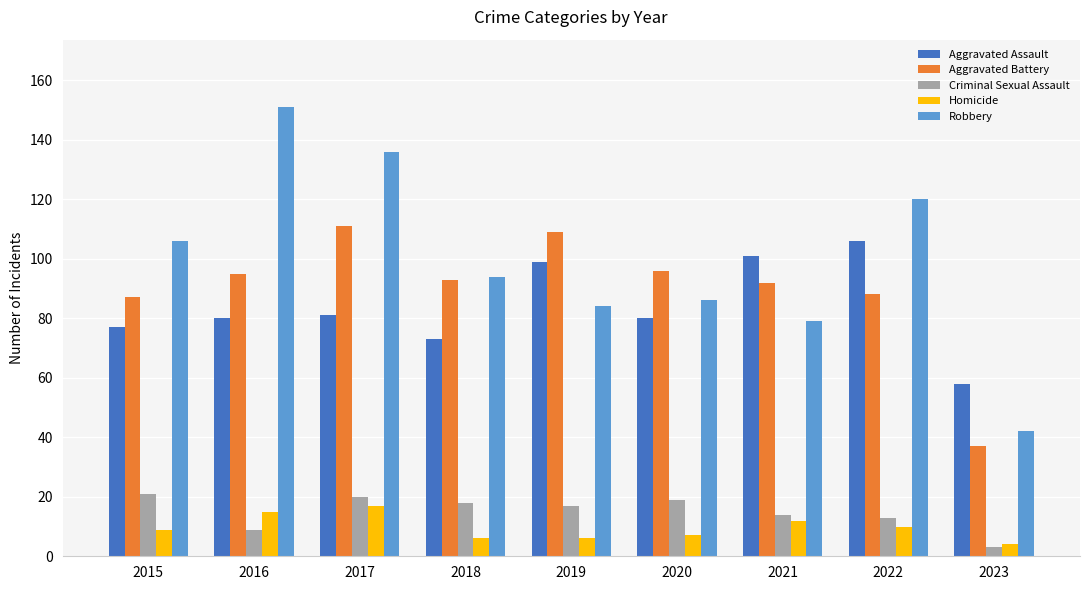

What is the difference between the Homicide values at 2017 and 2015?

8